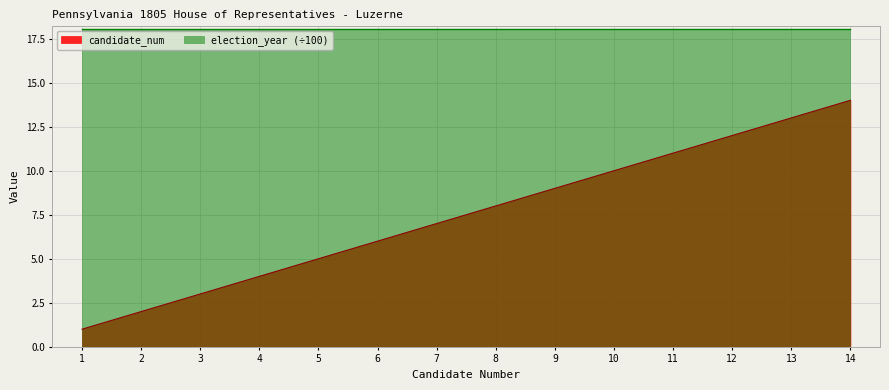

Which has a higher value, 3 or 13?

13